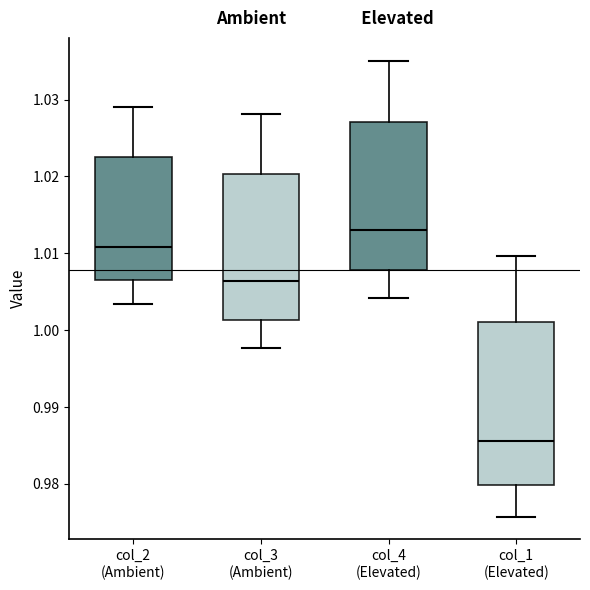

Reading left to right, read every box against the y-axis: the position of its median line, the range the box covers, and the ends of its whiskers. The values are not printed on the chart, so give them approximately, as read against the axis.

col_2 (Ambient): median 1.011, box 1.006 to 1.023, whiskers 1.003 to 1.029
col_3 (Ambient): median 1.006, box 1.001 to 1.020, whiskers 0.998 to 1.028
col_4 (Elevated): median 1.013, box 1.008 to 1.027, whiskers 1.004 to 1.035
col_1 (Elevated): median 0.986, box 0.980 to 1.001, whiskers 0.976 to 1.010